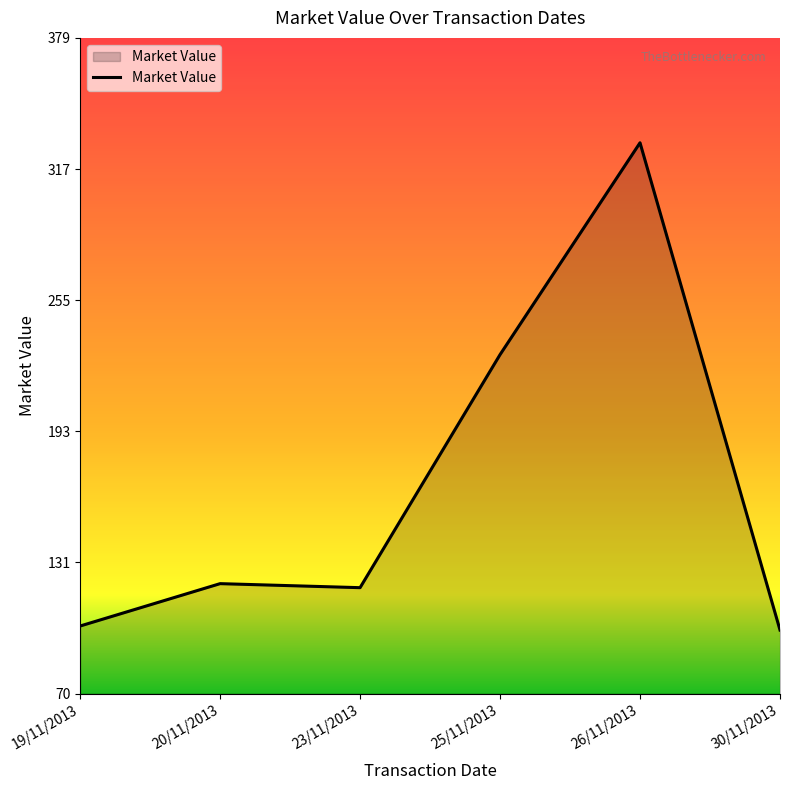

Count the number of data series in this chart.

1